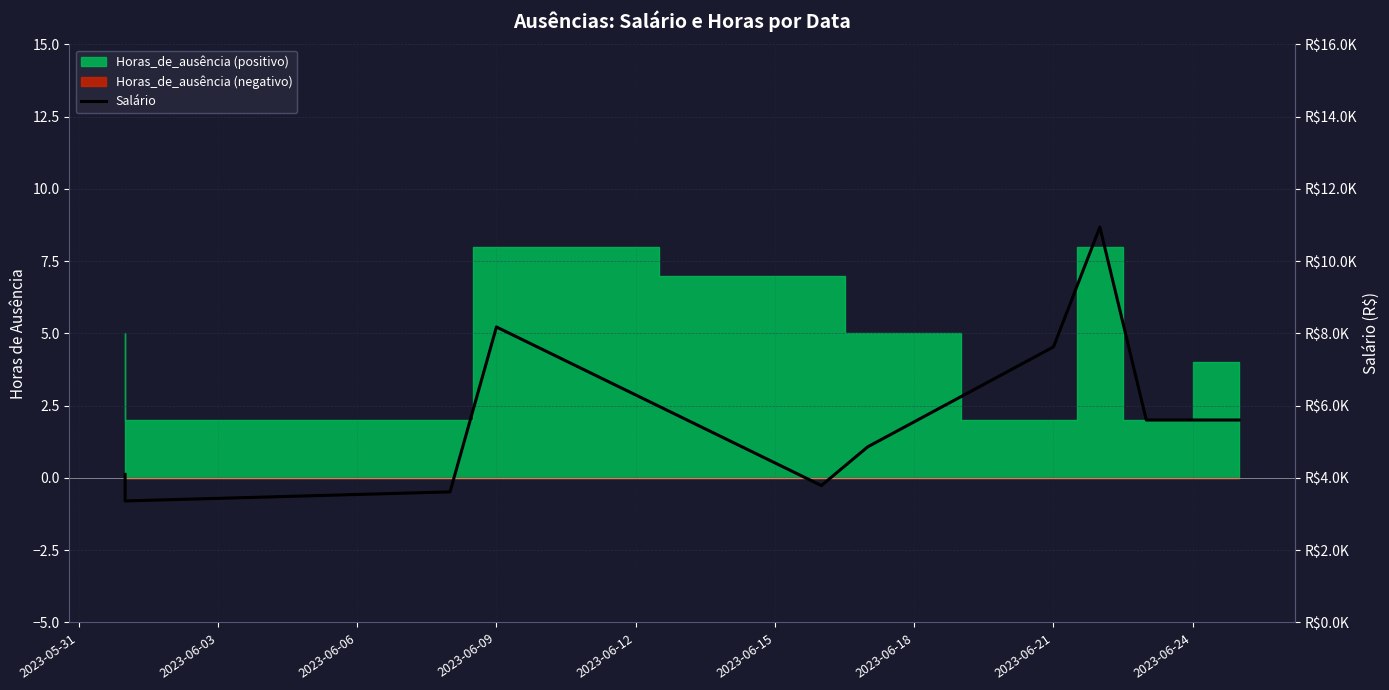

Which label corresponds to the smallest value in the chart?

2023-06-03